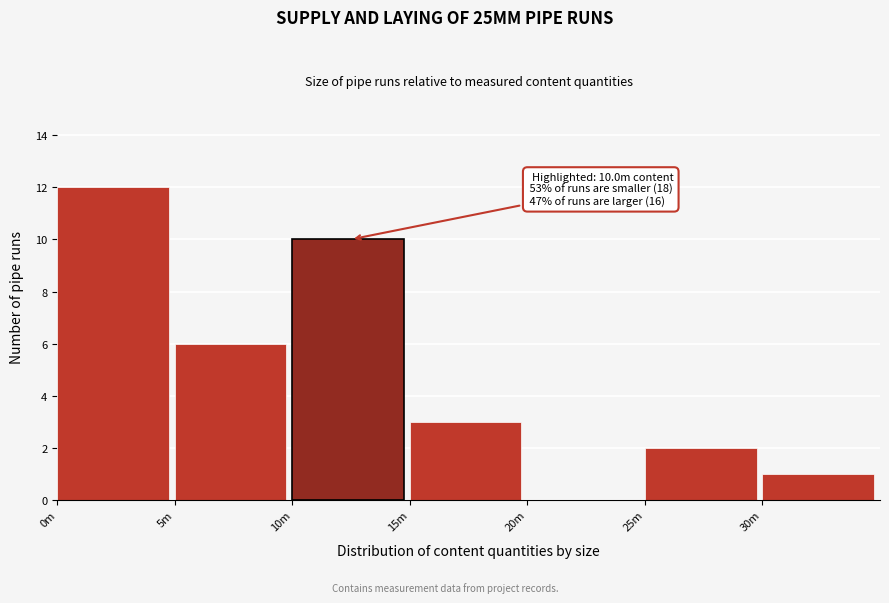

Reading left to right, extract all data points from this chart.

0m=12	5m=6	10m=10	15m=3	20m=0	25m=2	30m=1